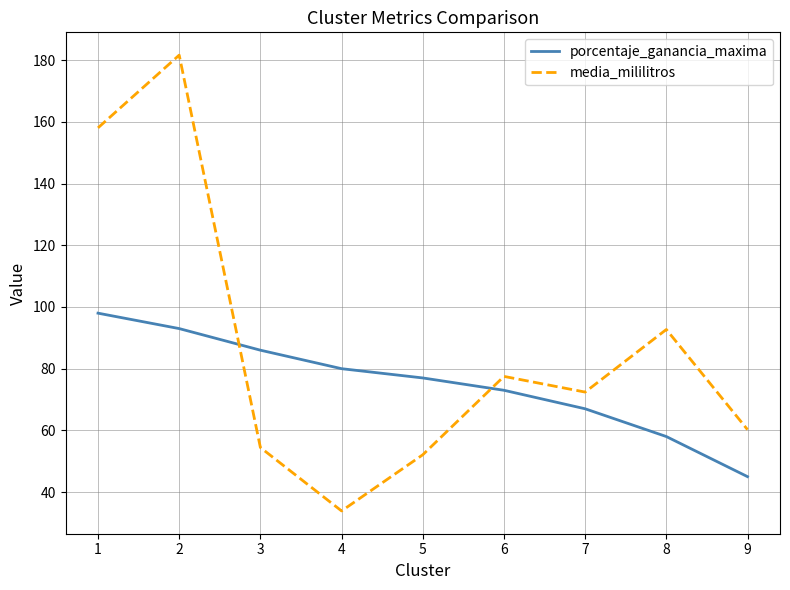

What is the sum of all porcentaje_ganancia_maxima values?

677.0